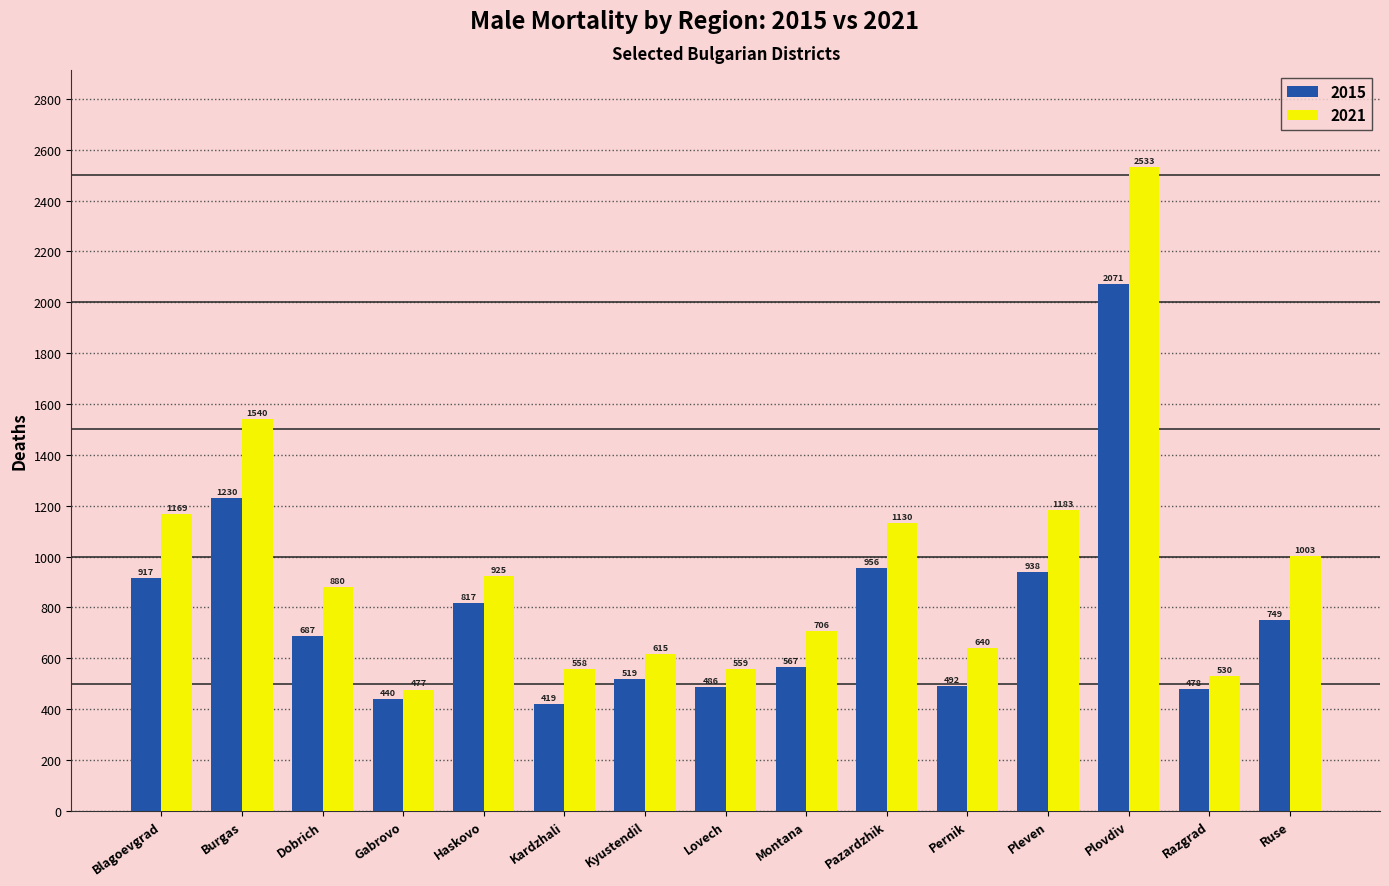

What position from the left is Ruse?

15